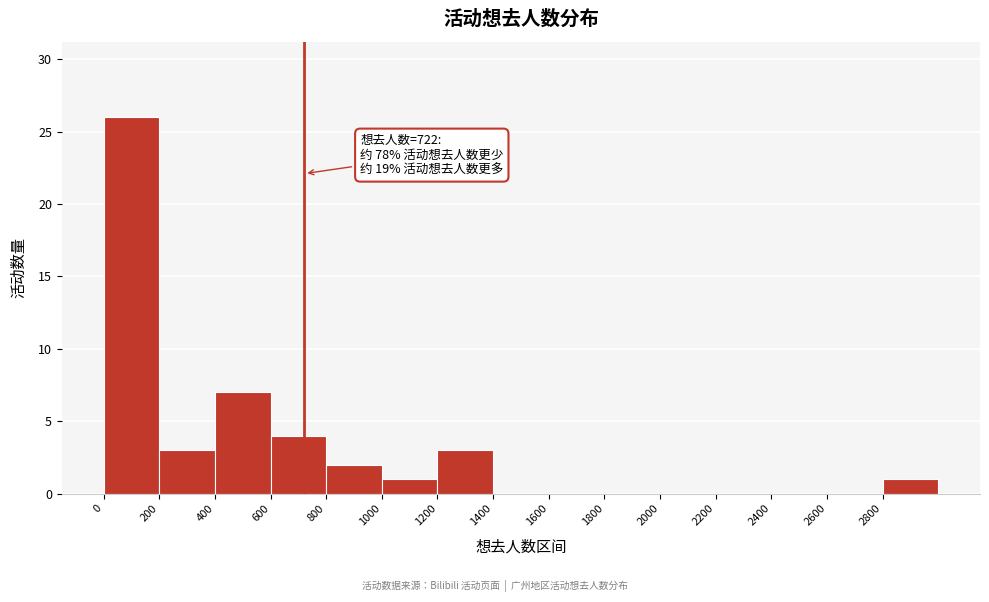

Which range on the x-axis has the tallest bar?

0 to 200